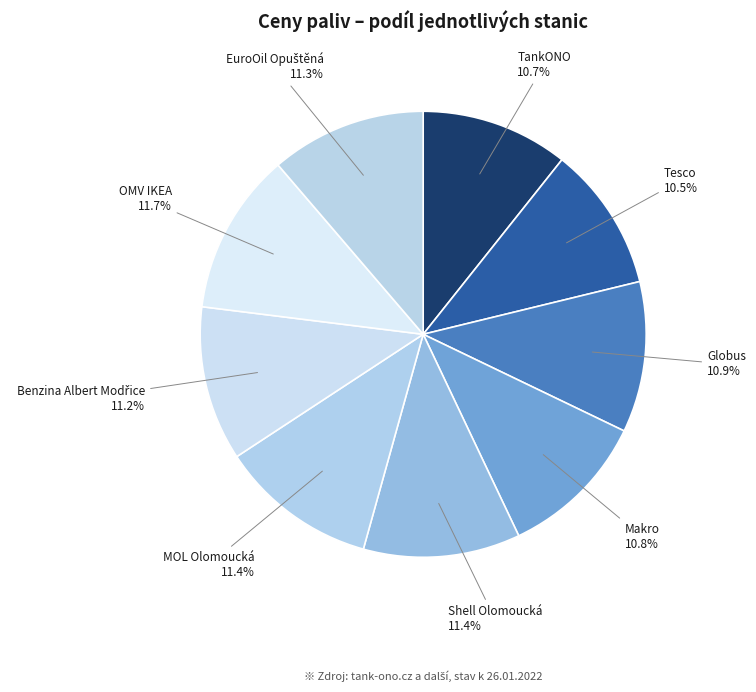

What percentage do Shell Olomoucká and OMV IKEA together represent?

23.1%